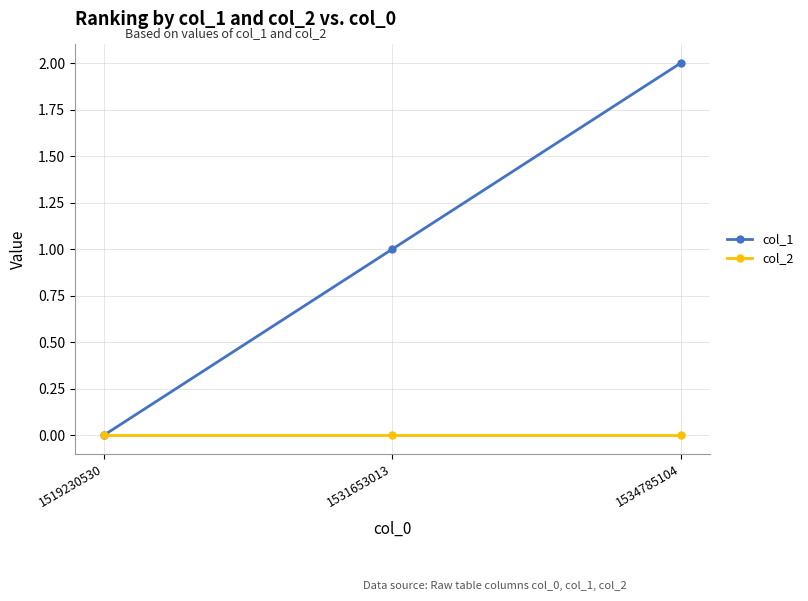

Reading left to right, list all the values displayed in this chart.

col_1: 1519230530=0	1531653013=1	1534785104=2
col_2: 1519230530=0	1531653013=0	1534785104=0